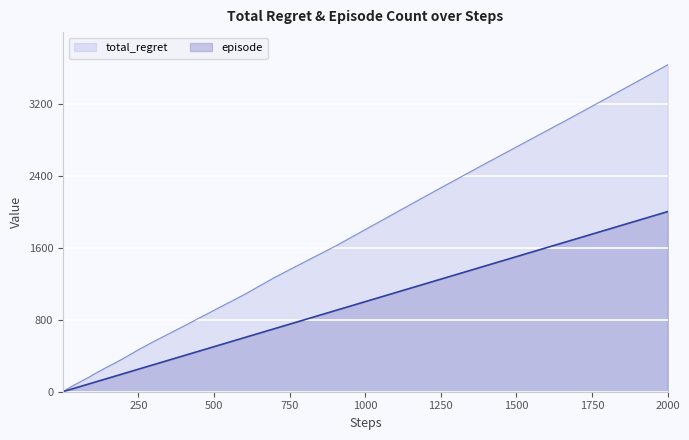

Which series has the largest range (max minus min)?

total_regret